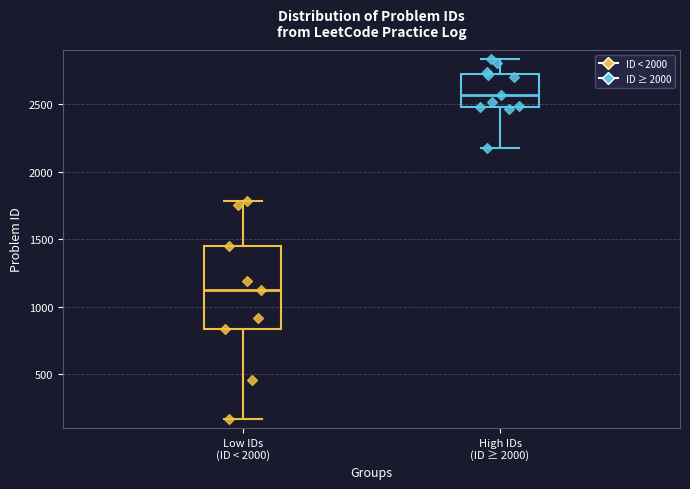

Comparing the boxes themselves (not the whiskers), which one is the tallest?

Low IDs (ID < 2000)